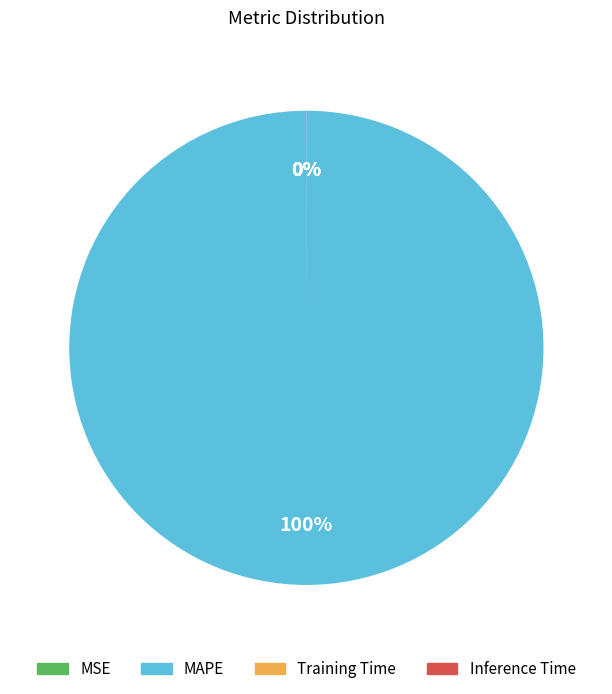

Which slice represents more than half of the pie?

MAPE